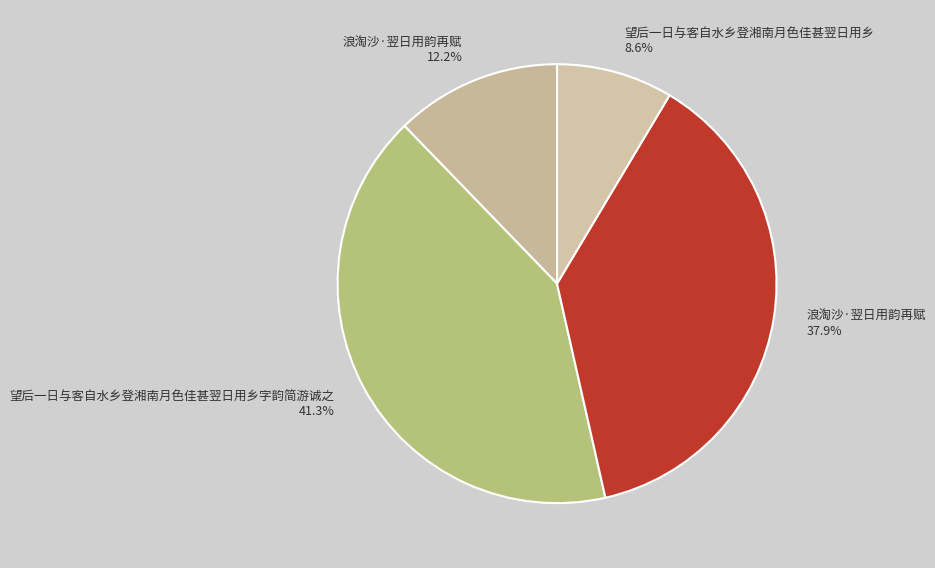

Rank the categories by value from highest to lowest.

望后一日与客自水乡登湘南月色佳甚翌日用乡字韵简游诚之, 浪淘沙·翌日用韵再赋, 浪淘沙·翌日用韵再赋, 望后一日与客自水乡登湘南月色佳甚翌日用乡